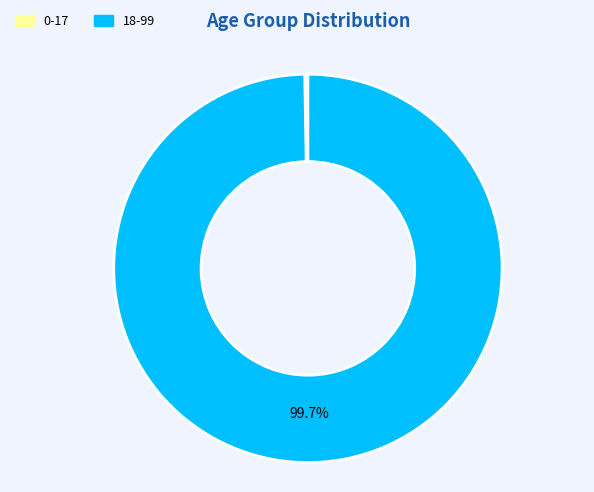

Which category has the biggest portion of the pie?

18-99